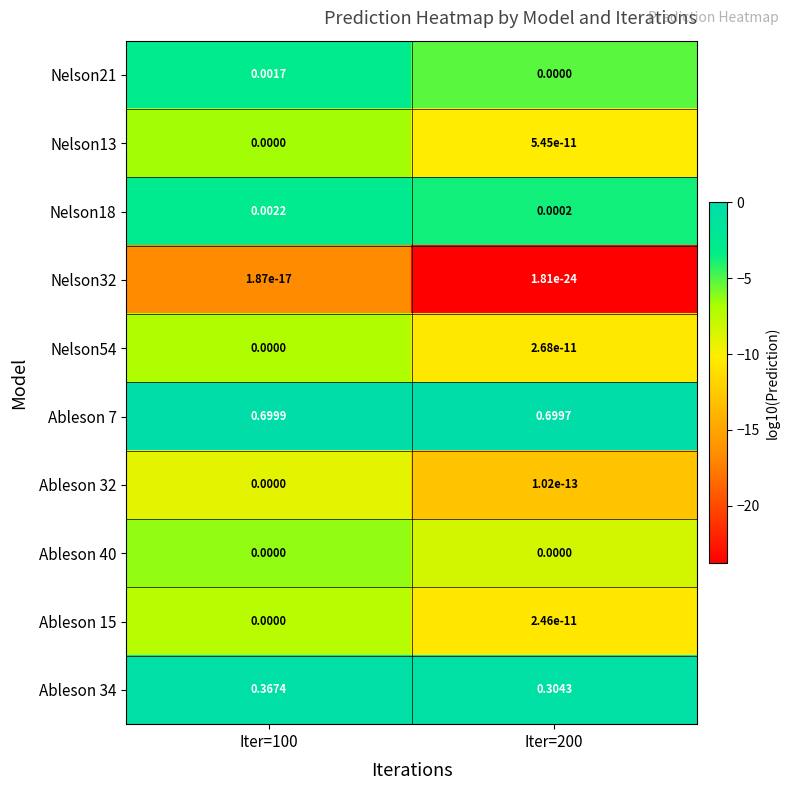

Is the value of Nelson18 at Iter=100 greater than the value of Ableson 15 at Iter=100?

Yes